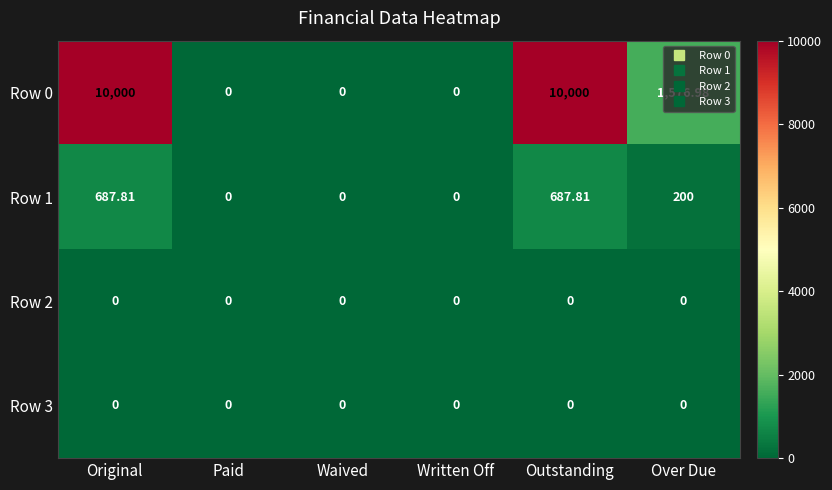

Is the value of Row 3 at Original greater than the value of Row 0 at Original?

No